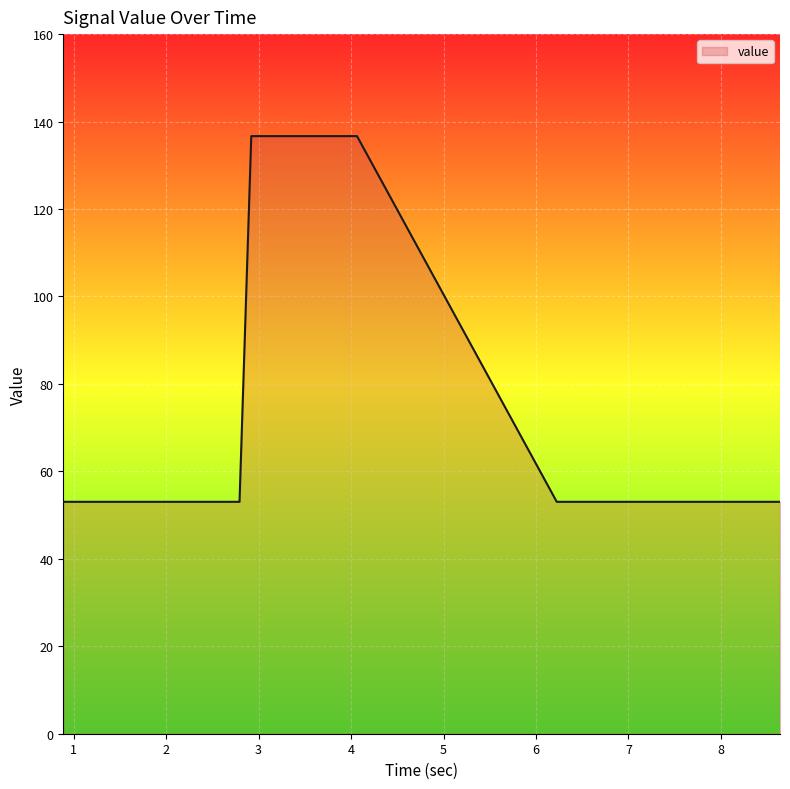

What is the maximum value shown in the chart?

136.7